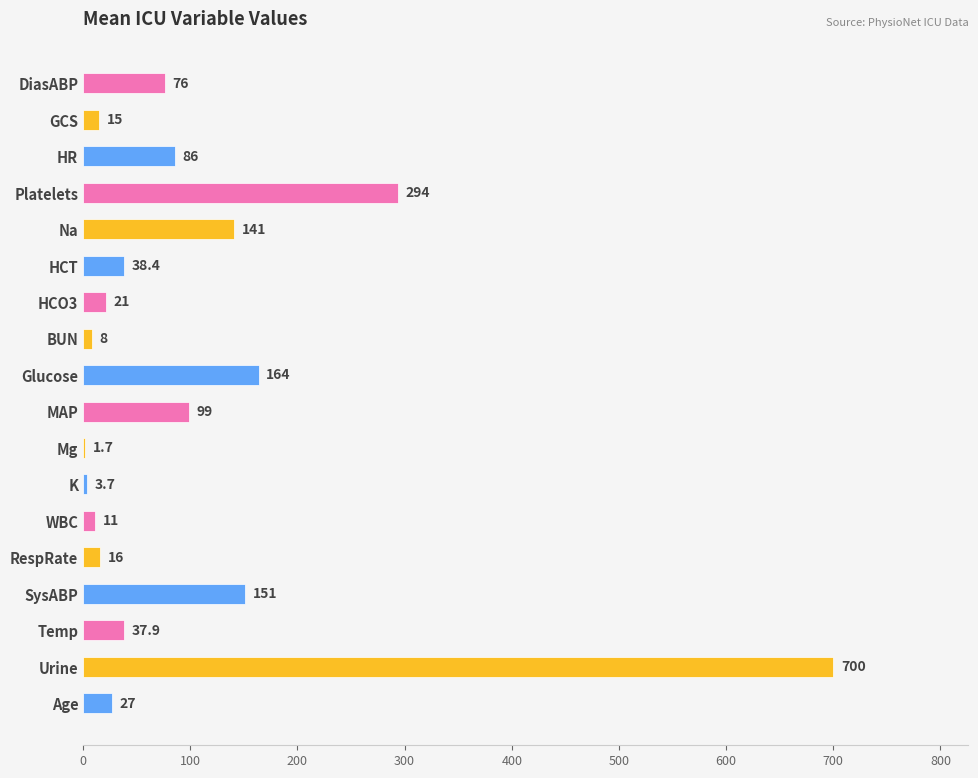

Where is the data nearest to the value 350?

Platelets